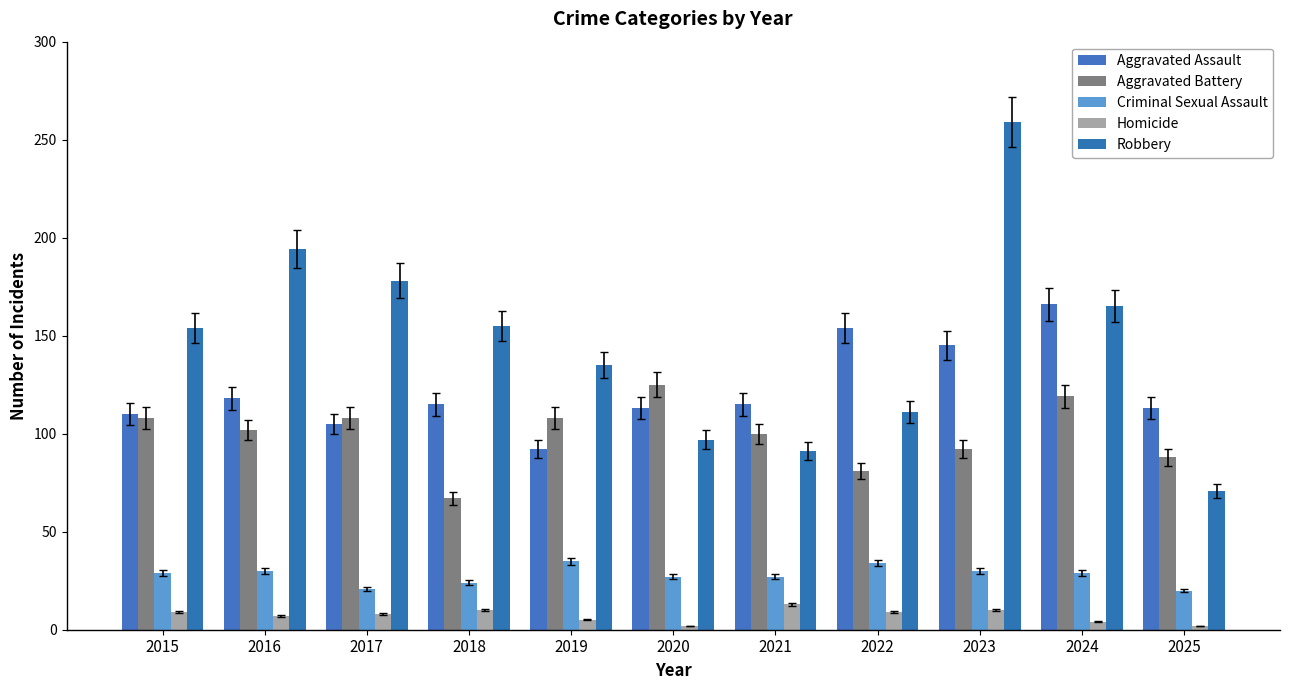

Is the value of Aggravated Assault at 2022 greater than the value of Homicide at 2022?

Yes